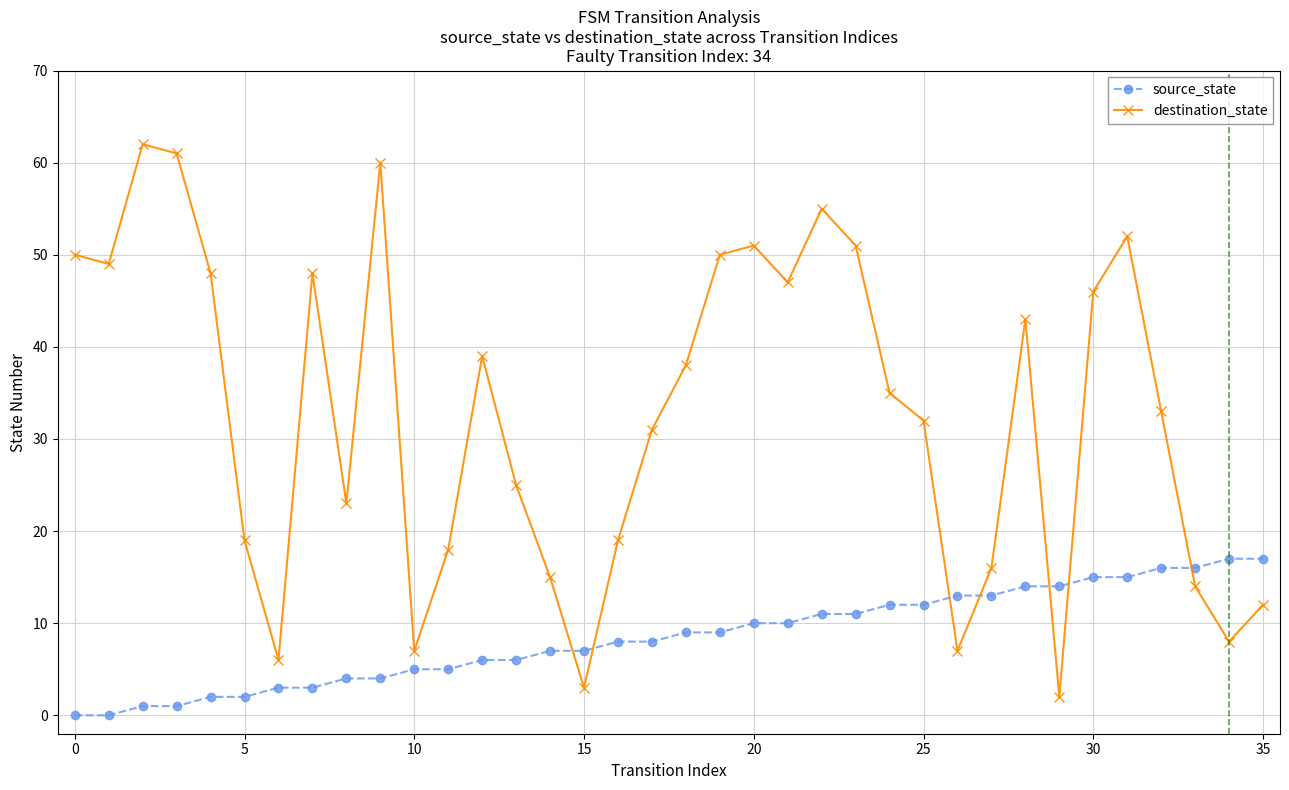

List the series in order of their peak value, highest first.

destination_state, source_state